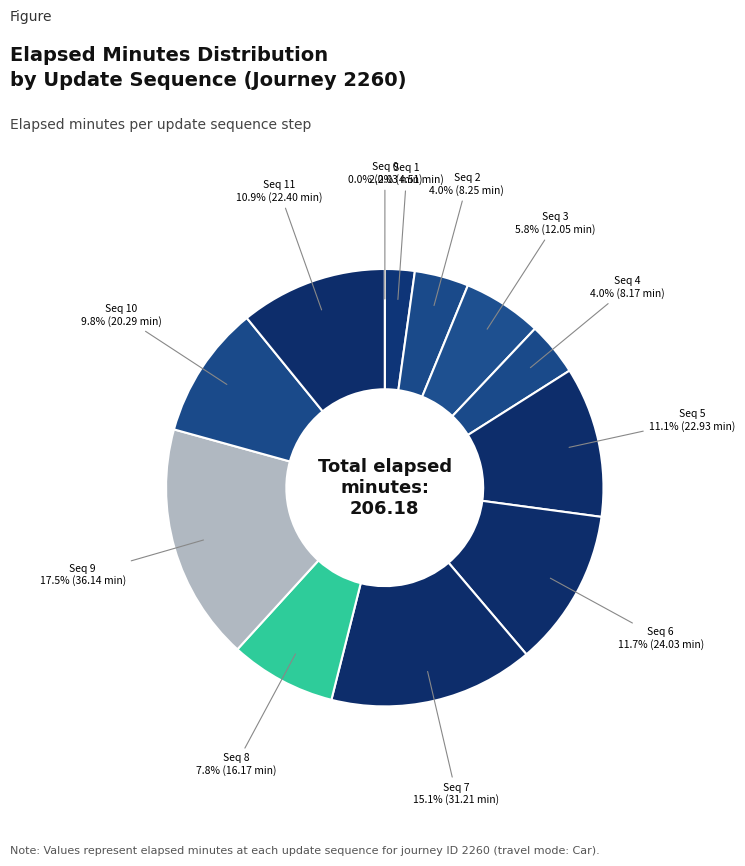

Is there a majority slice in this chart?

No